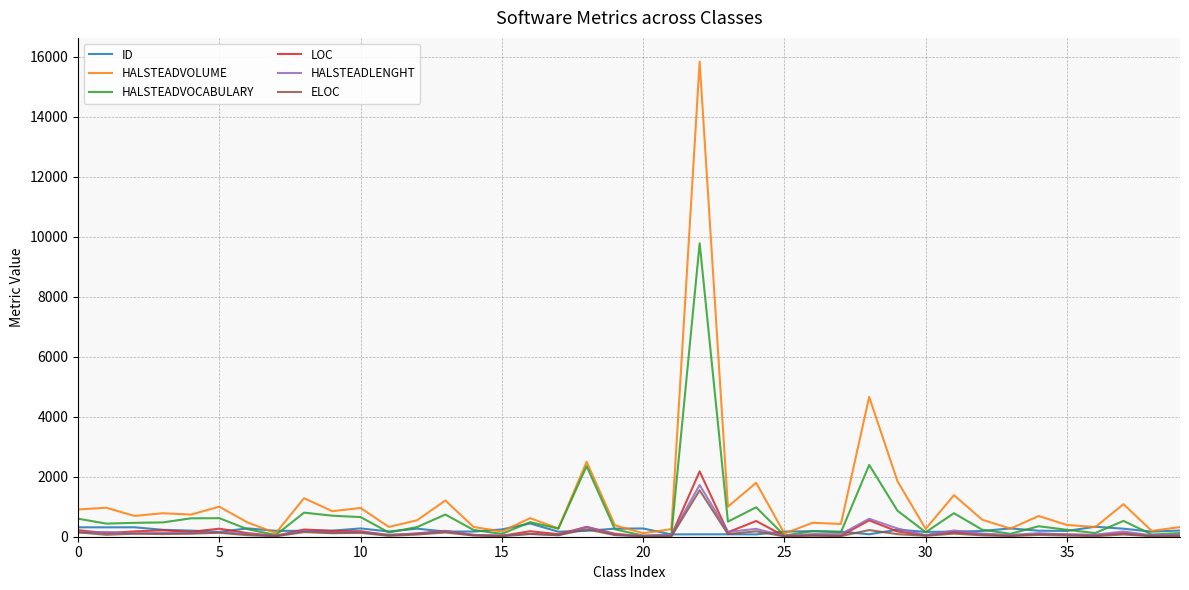

Does the chart have visible grid lines?

Yes